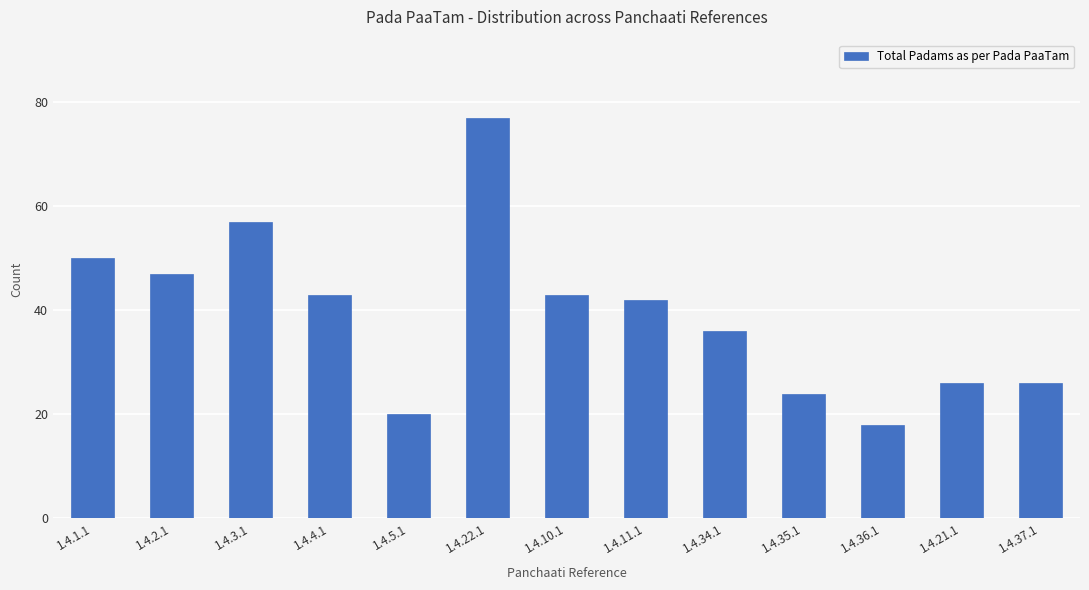

What is the change in value from 1.4.3.1 to 1.4.34.1?

-21